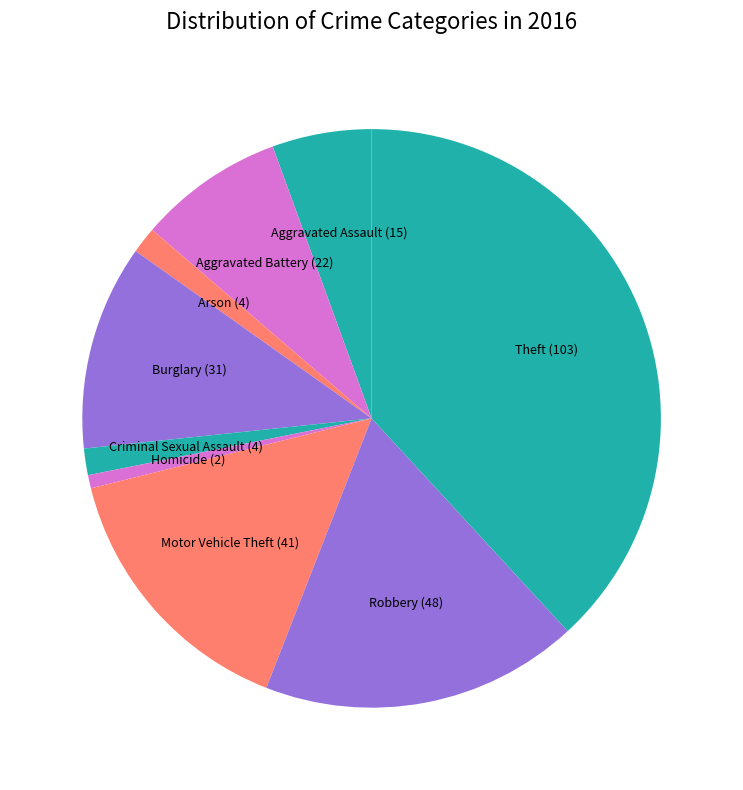

Is there any slice that represents more than half of the pie?

No